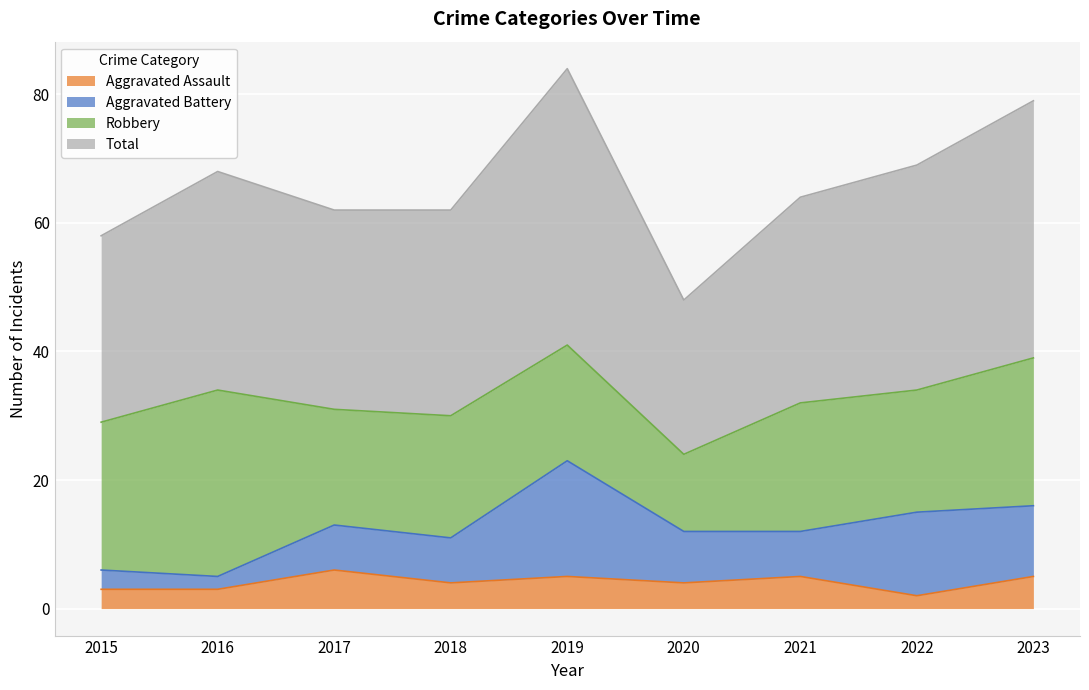

True or false: Aggravated Assault has a value of 3 at 2016.

True